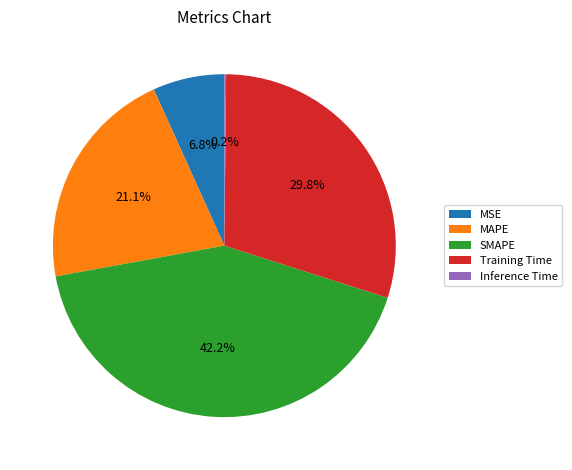

Is there any slice that represents more than half of the pie?

No